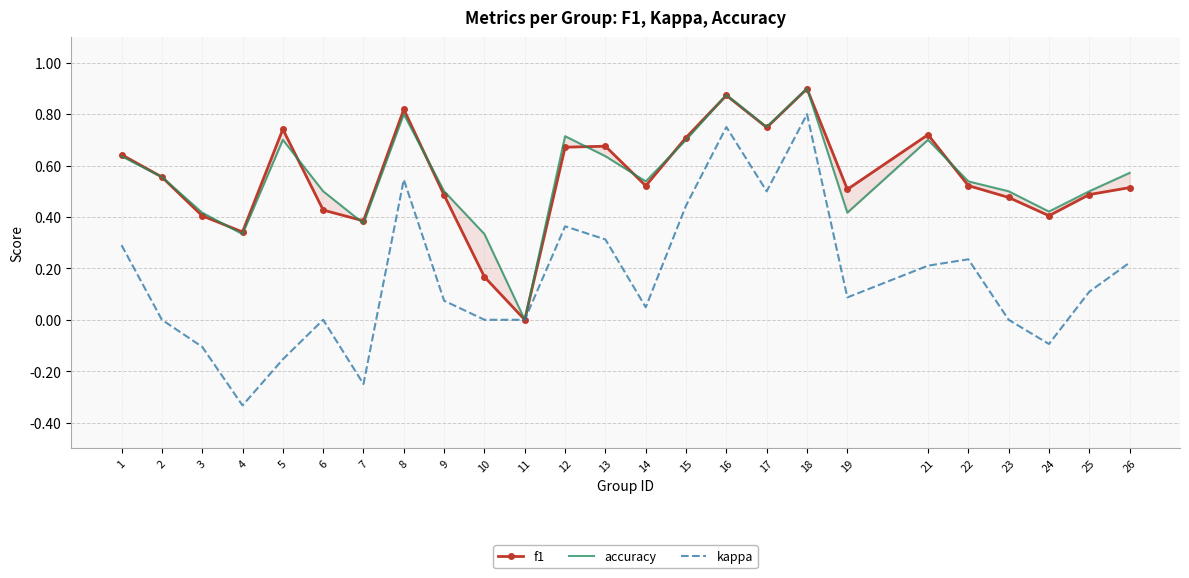

At which category does f1 reach its first local peak?

5